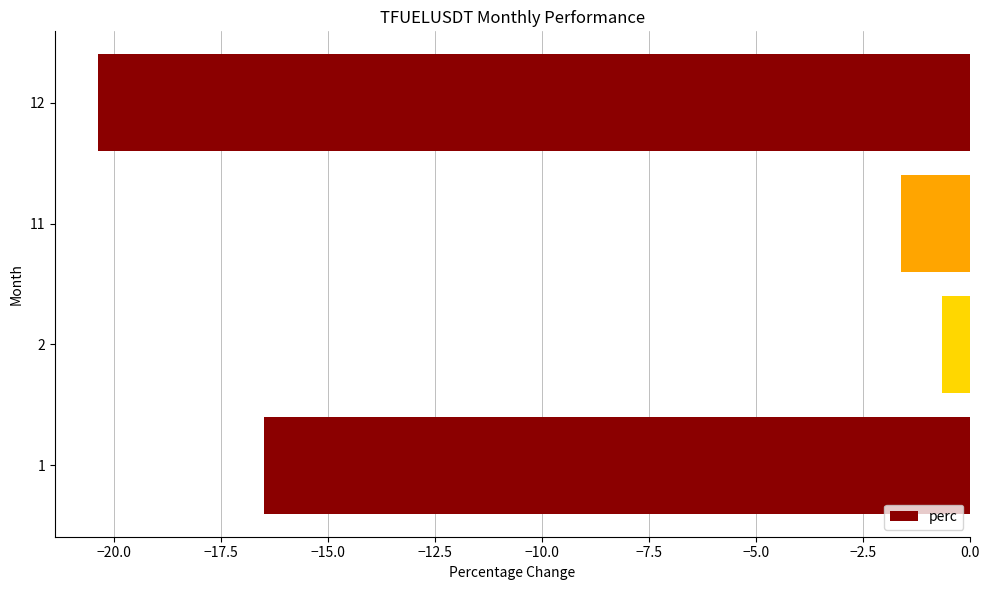

How many data points are less than -1?

3